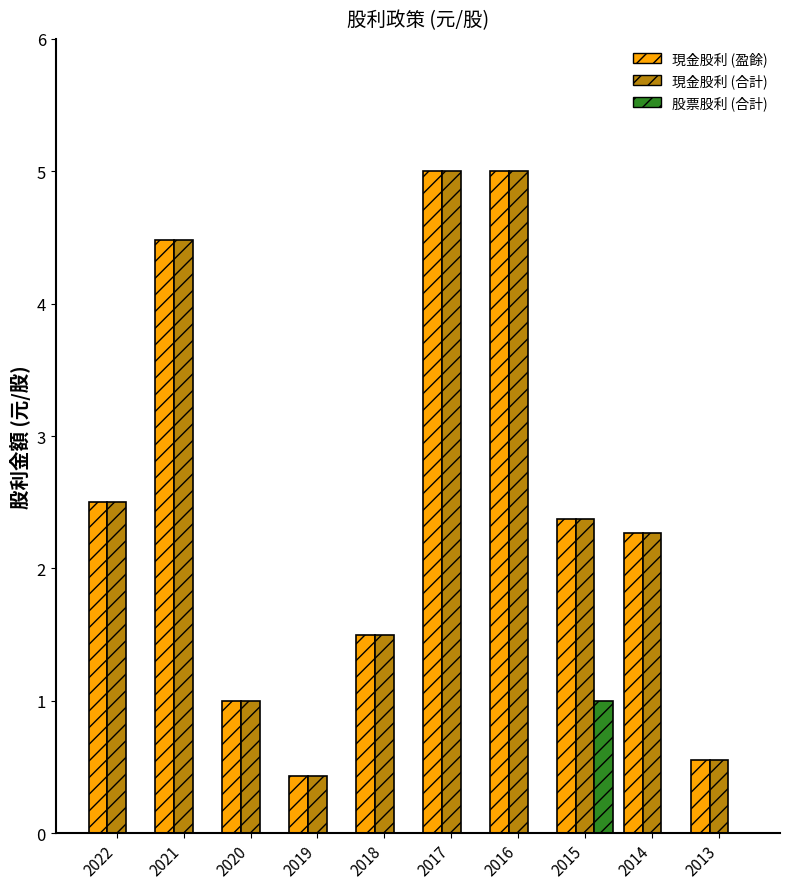

What is the total value across all series at 2018?

3.0